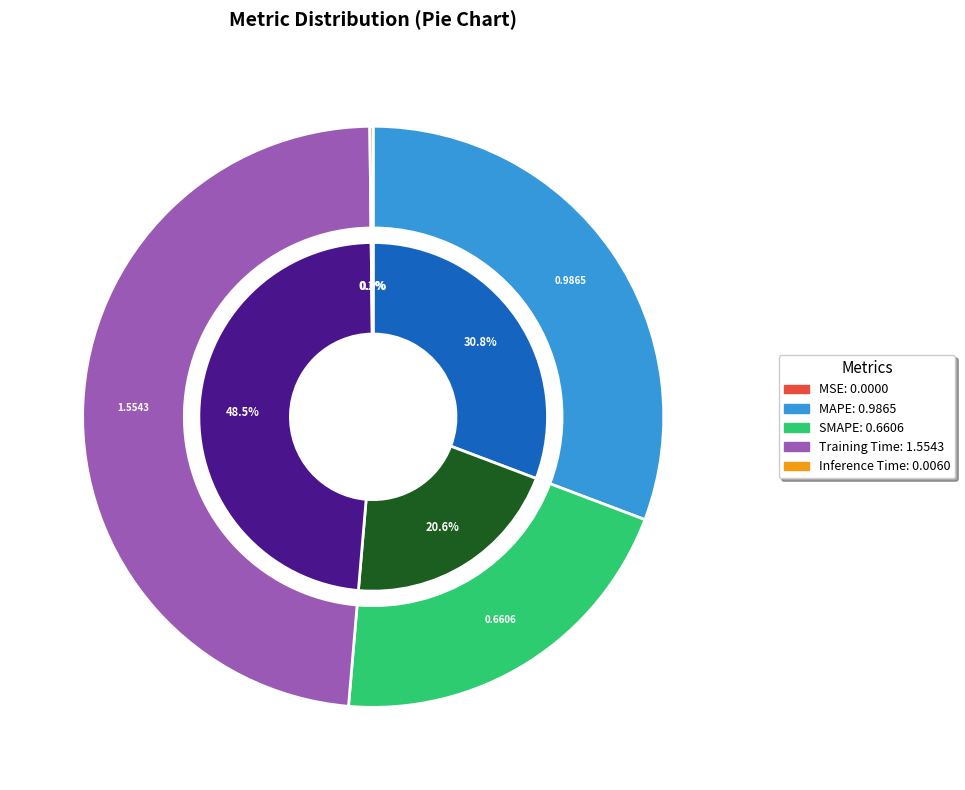

What is the smallest slice in the pie chart?

MSE